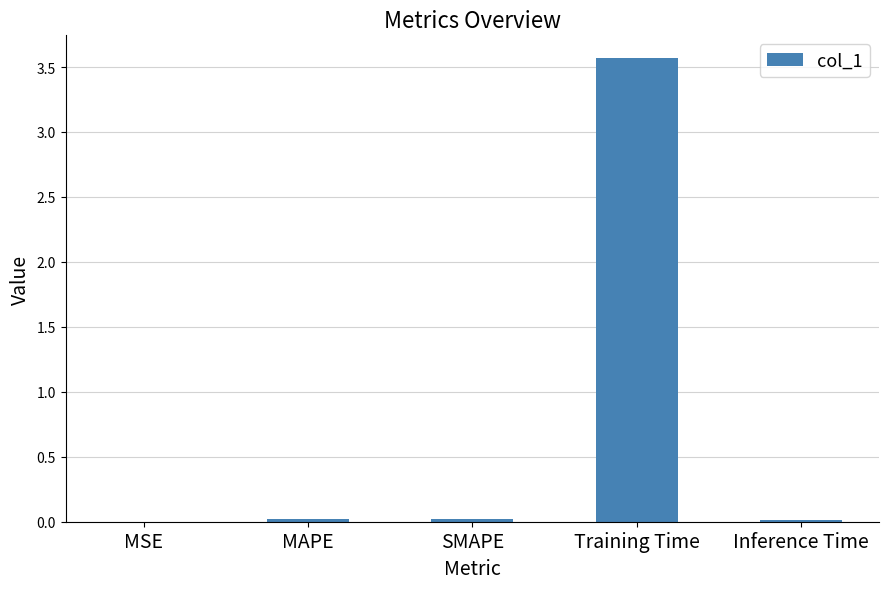

What is the maximum value shown in the chart?

3.6